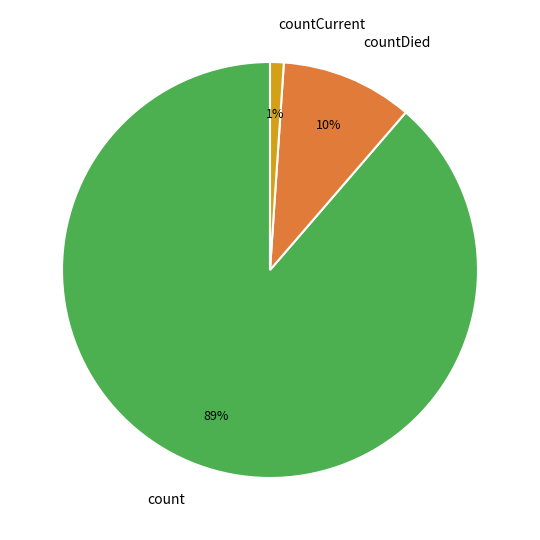

Which slice is the largest?

count